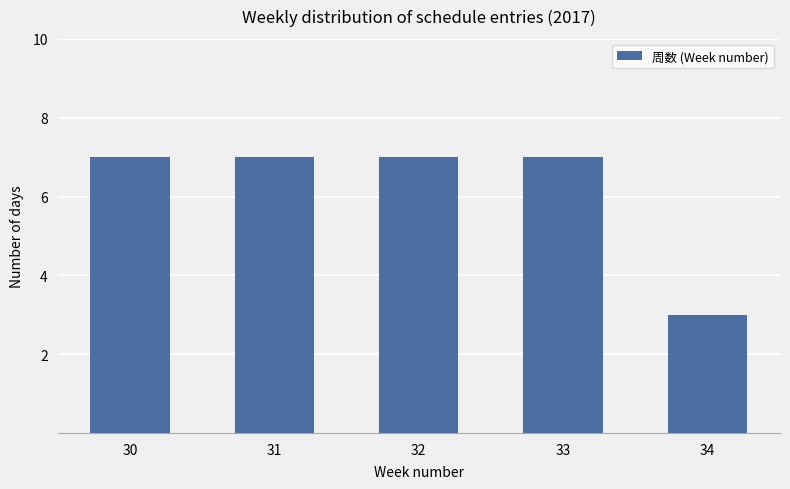

Between 31 and 34, which is larger?

31